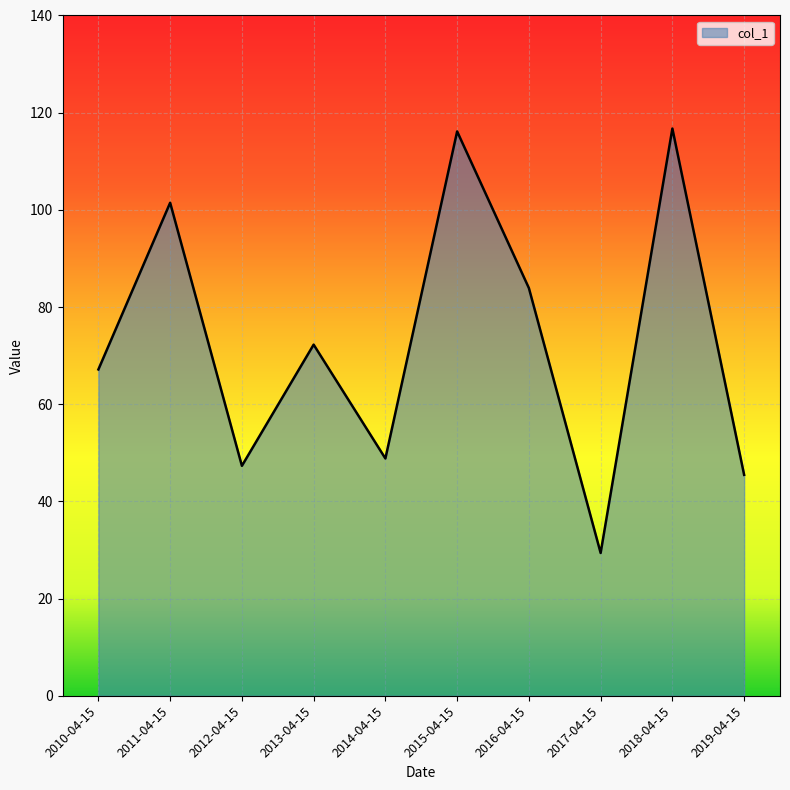

What position from the right is 2019-04-15?

1